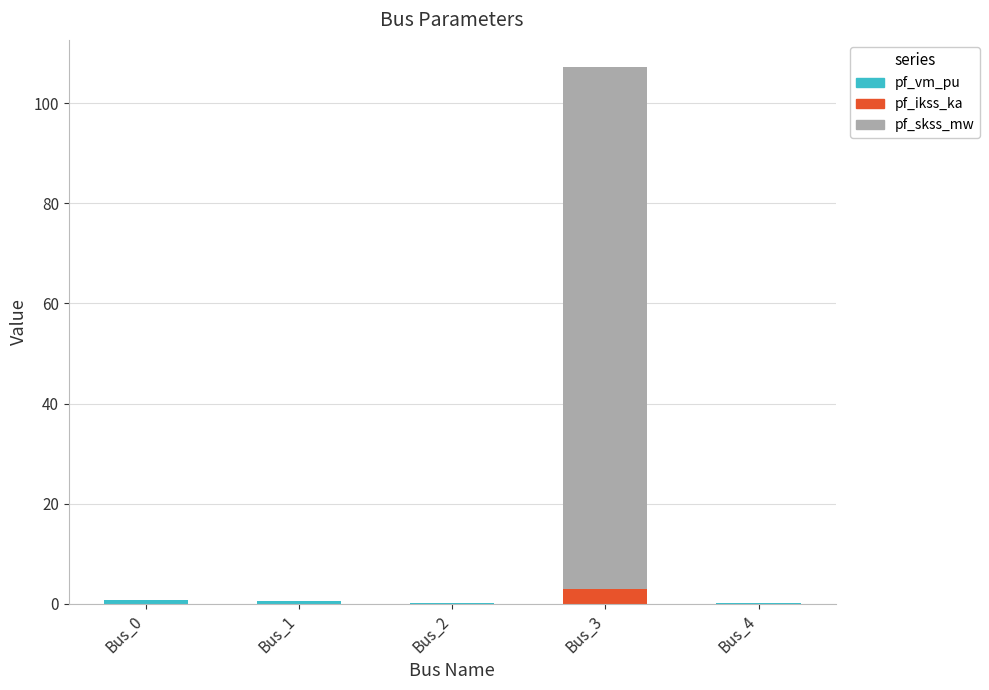

At which category is the sum across all series the highest?

Bus_3